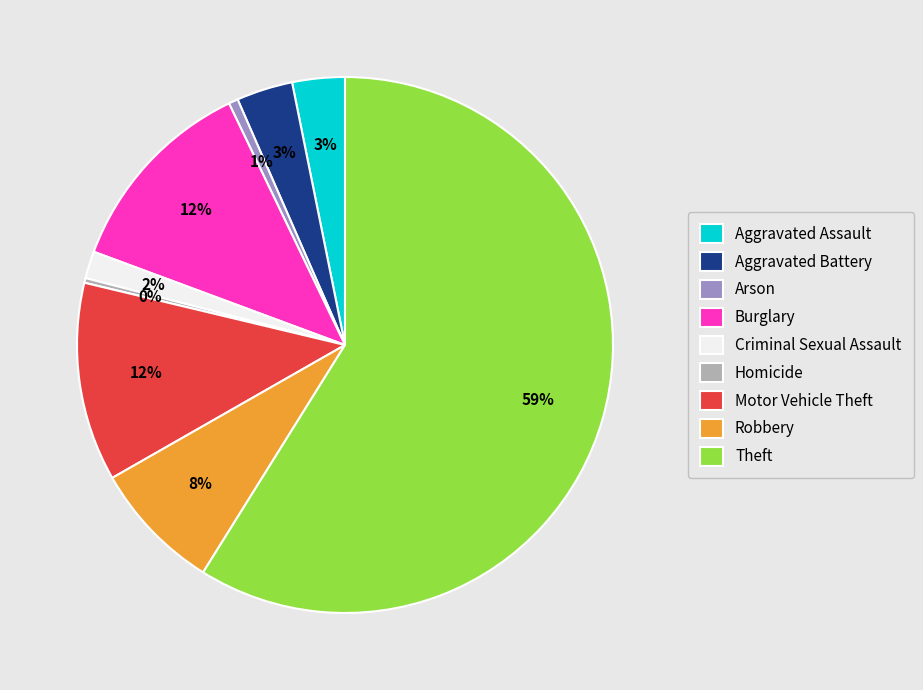

How many segments does this pie chart have?

9